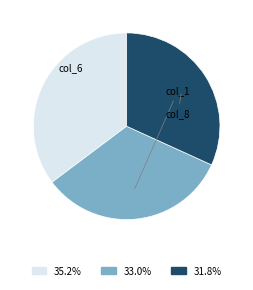

Do 31.8% and 33.0% together represent more than half of the pie?

Yes